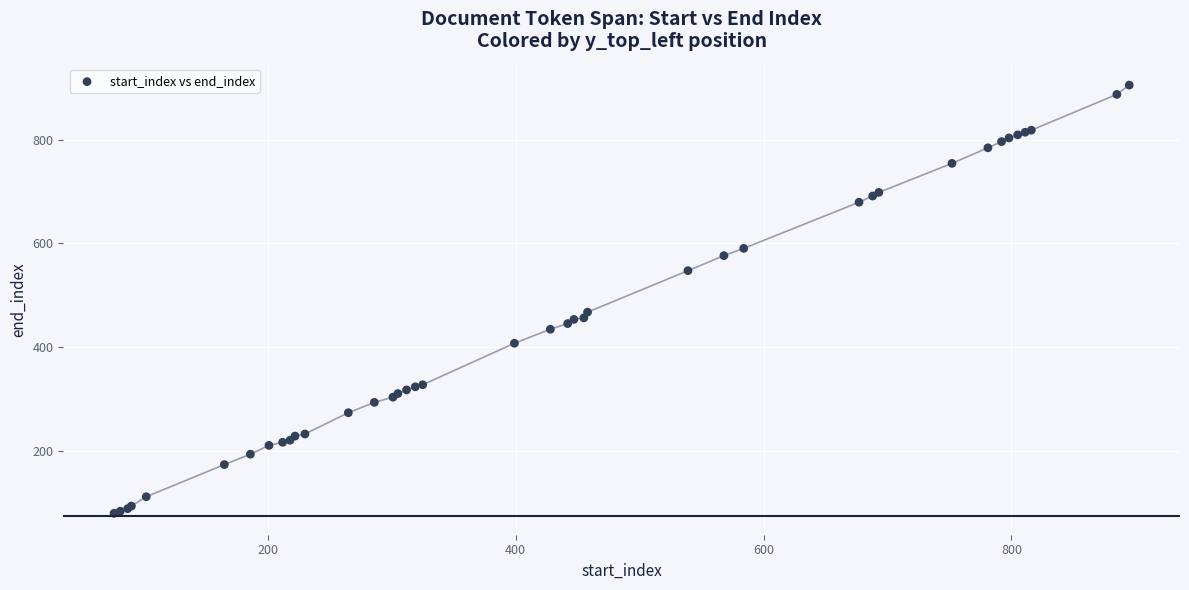

What Y value in the scatter plot is closest to 492?

467